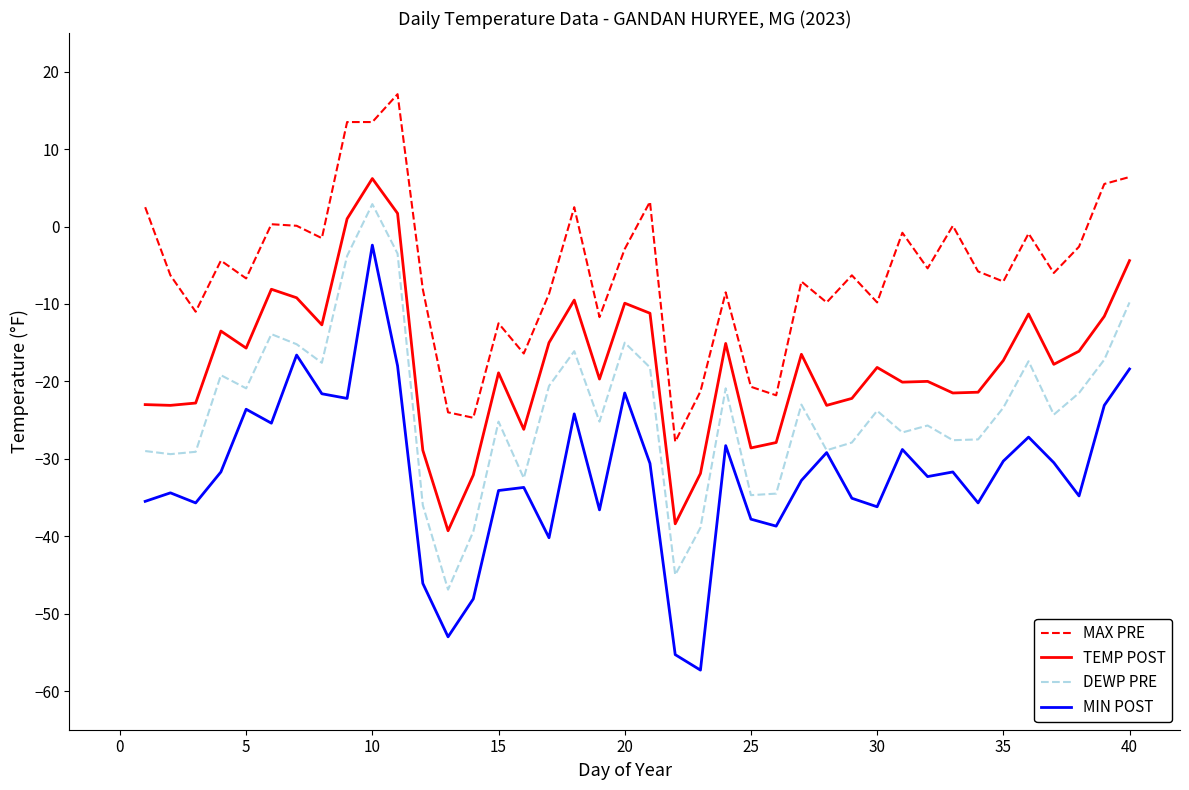

What is the maximum value for MIN POST?

-2.4